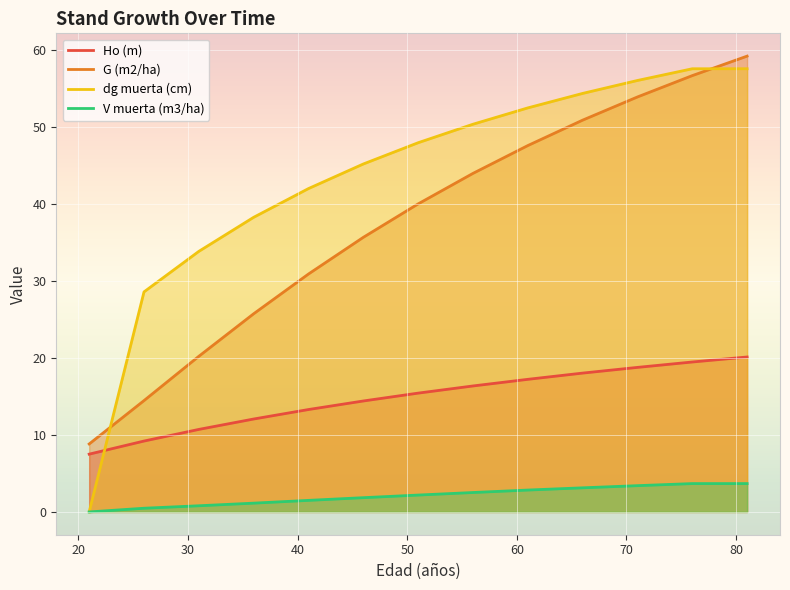

What is the average value of the V muerta (m3/ha) series?

2.1